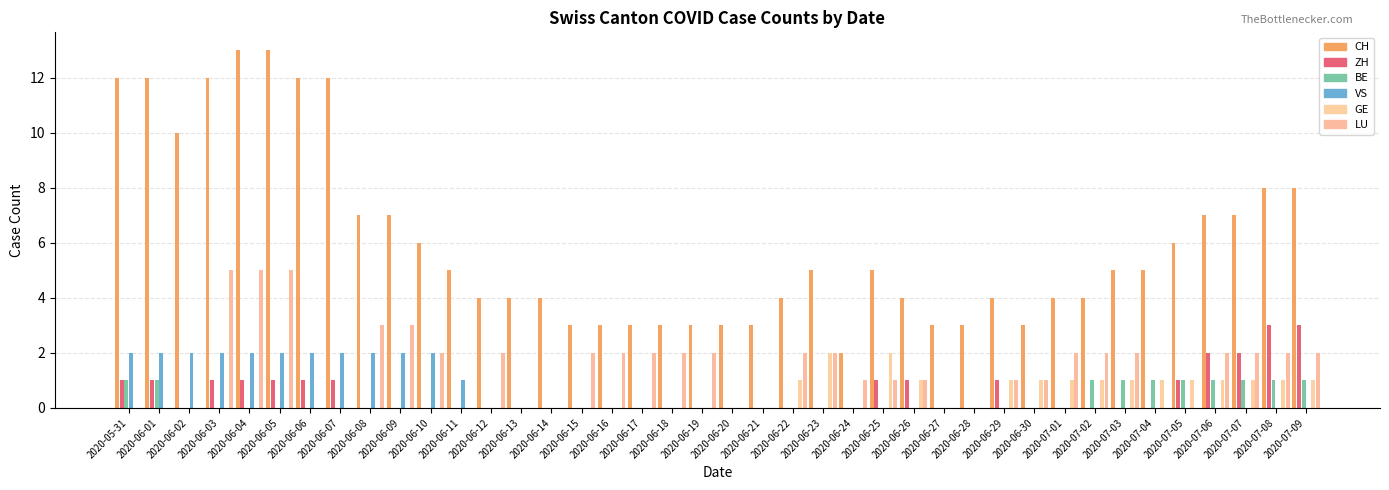

The value of CH at 2020-06-26 is 1. True or false?

False